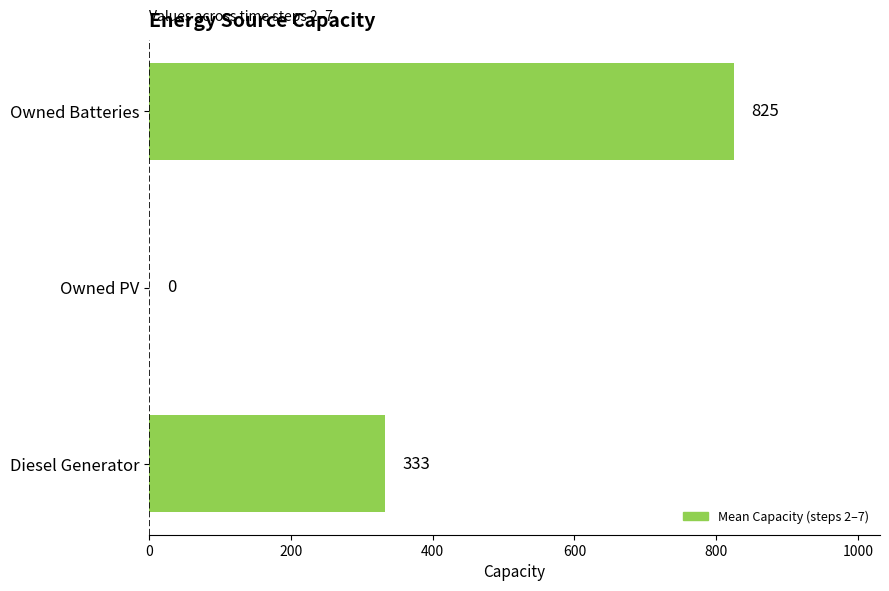

How many categories are shown in the chart?

3